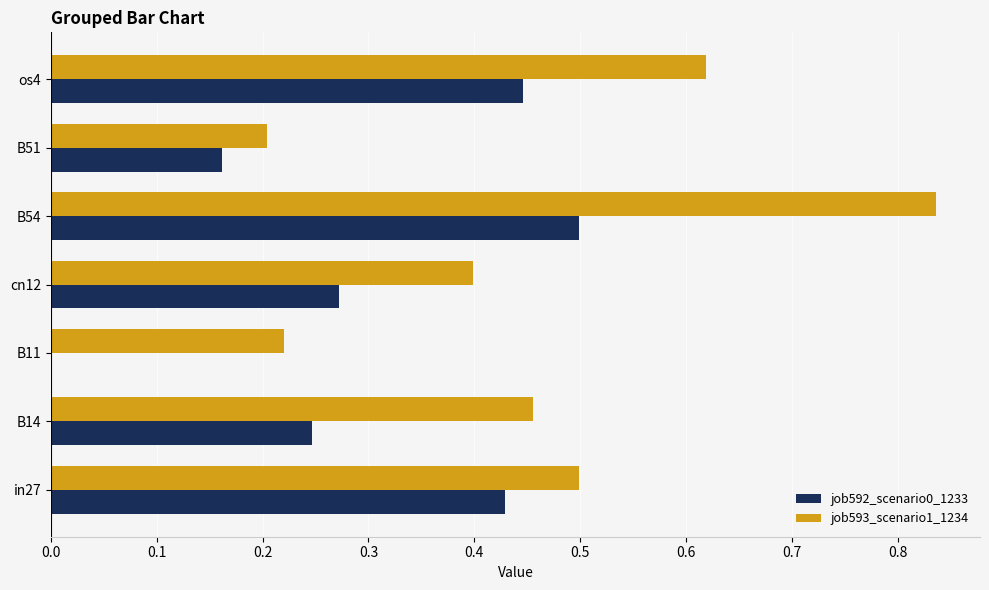

The value of job592_scenario0_1233 at B51 is 0.2. True or false?

True